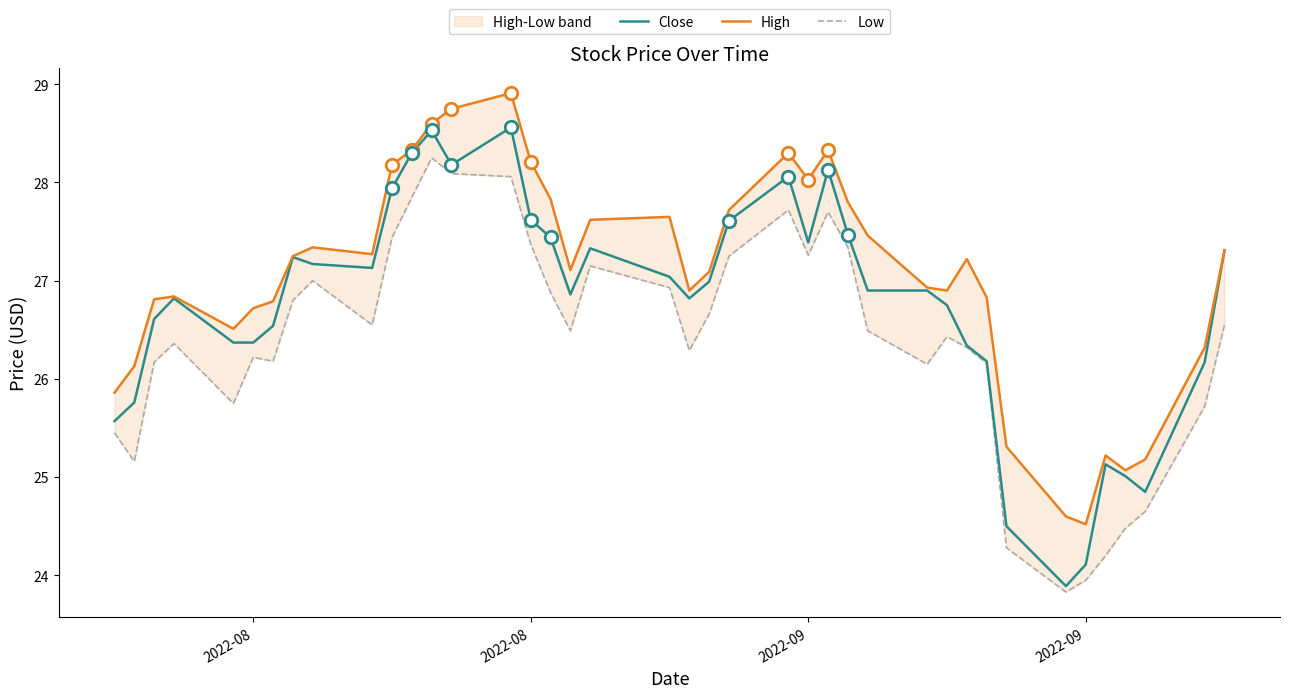

True or false: Close and High intersect in this chart.

False